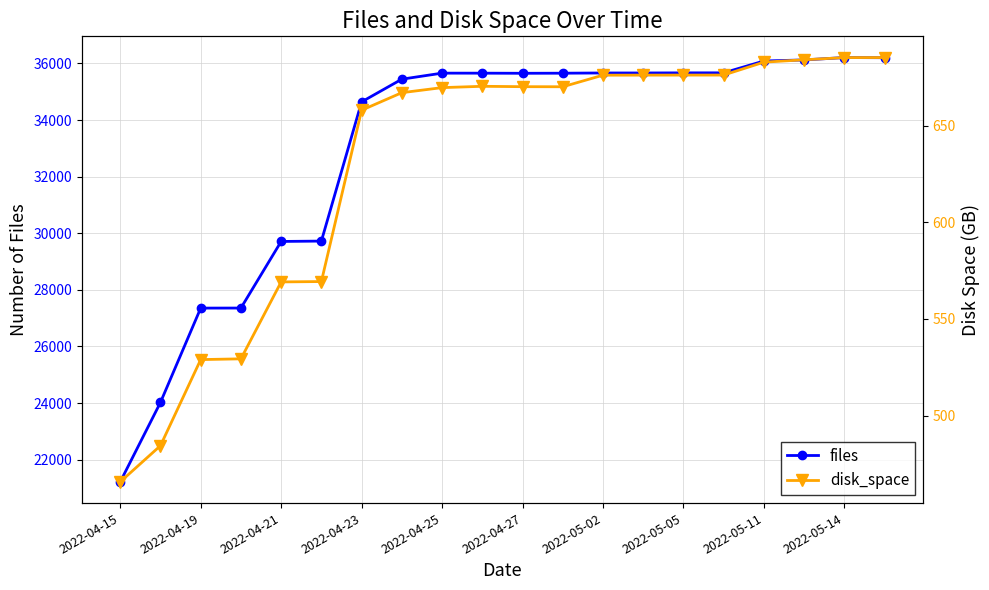

At which label does files reach its minimum?

2022-04-15